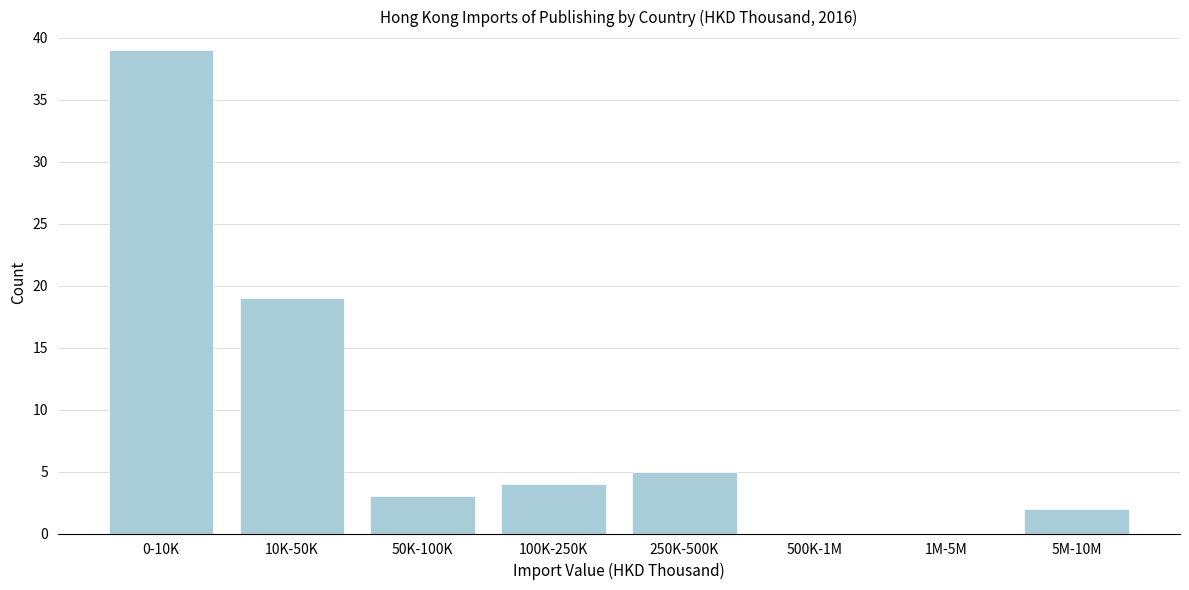

Reading left to right, extract all data points from this chart.

0-10K=39	10K-50K=19	50K-100K=3	100K-250K=4	250K-500K=5	500K-1M=0	1M-5M=0	5M-10M=2